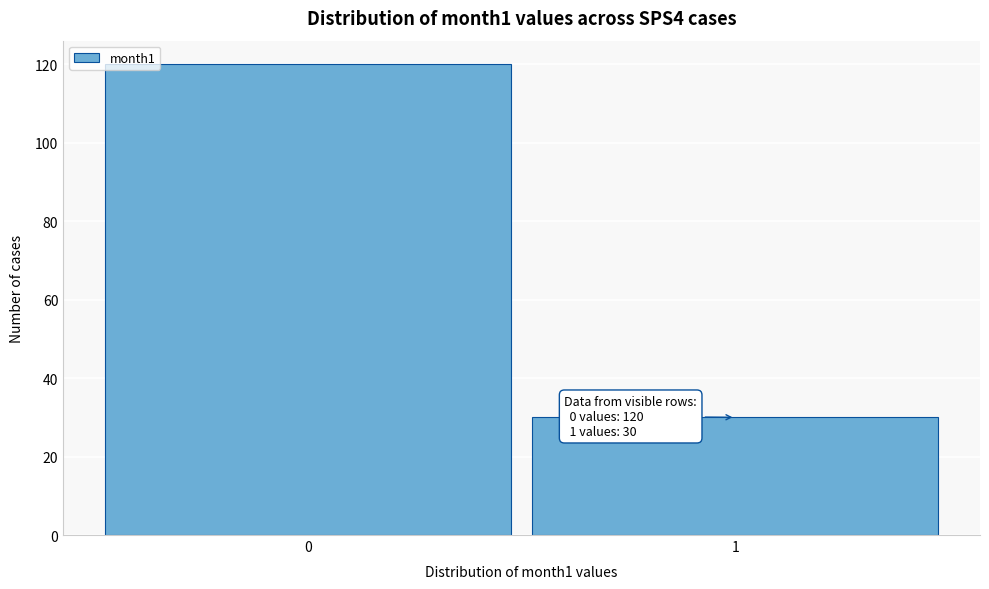

Reading left to right, list all the values displayed in this chart.

0=120	1=30